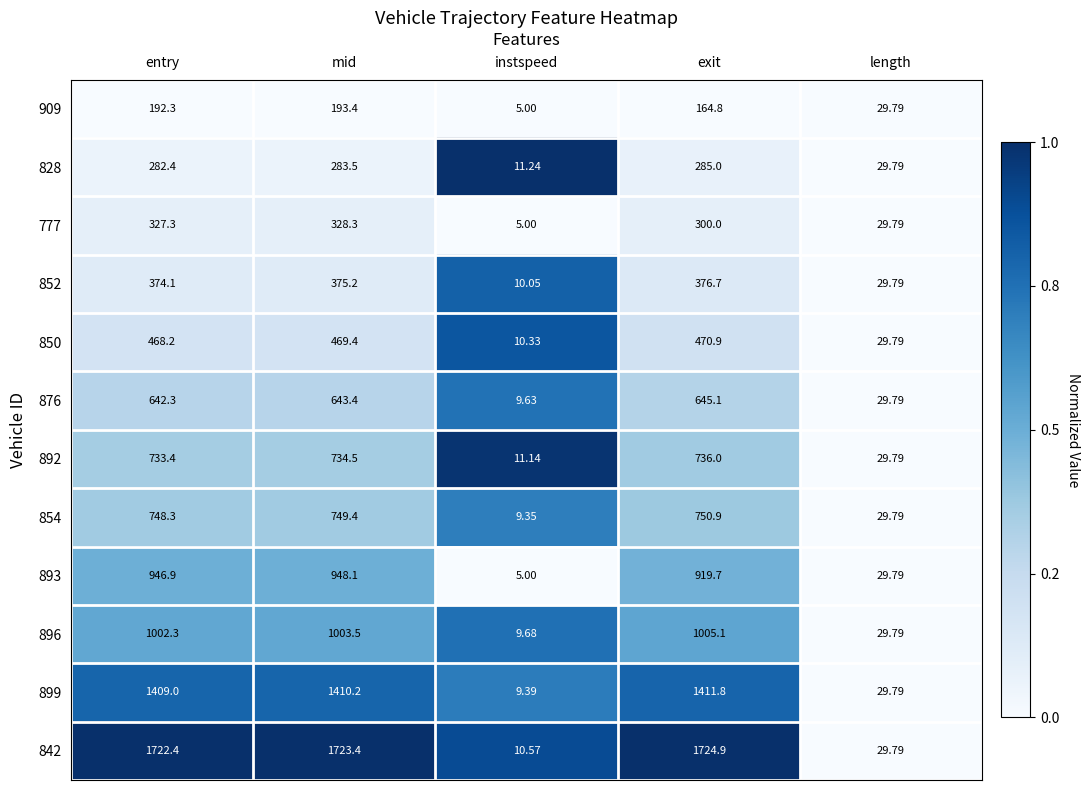

Where is 854 nearest to the value 380?

length